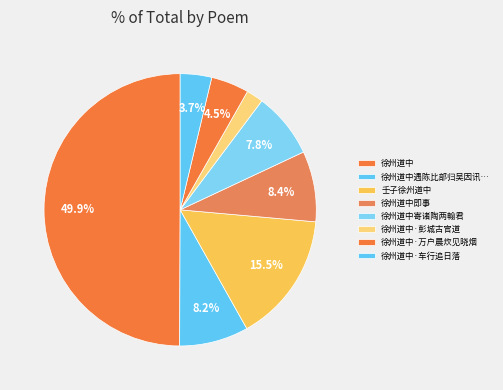

How many slices are in this pie chart?

8